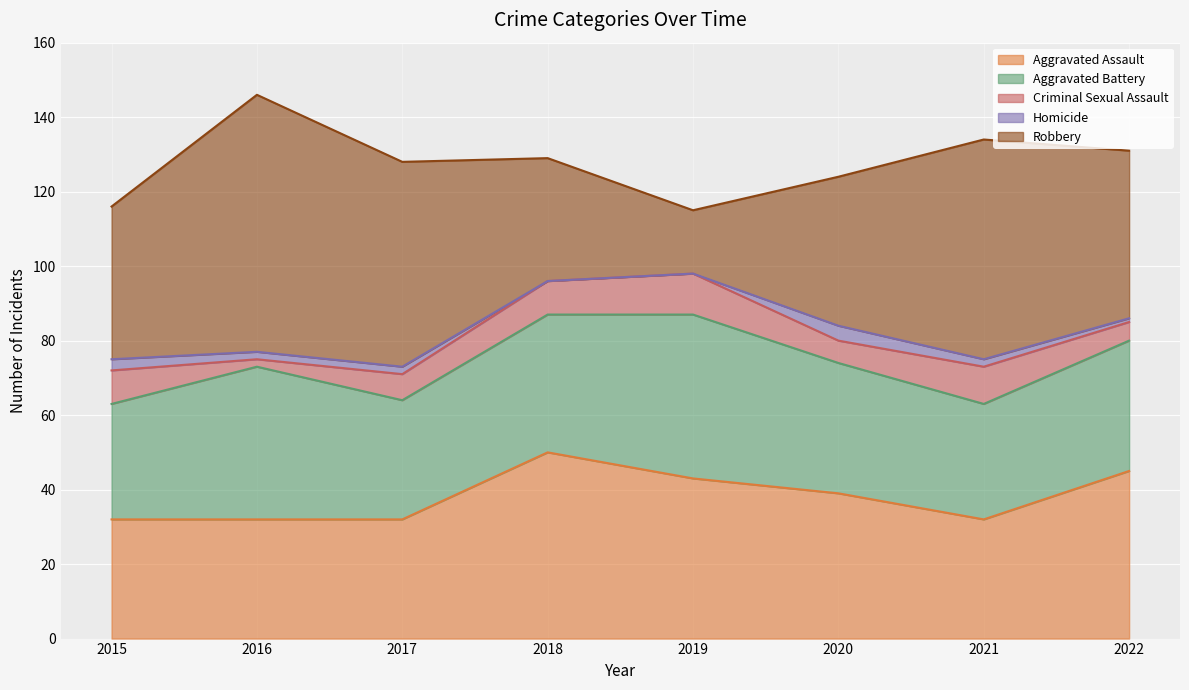

What is the value of the Aggravated Battery point at the 6th from the left?

35